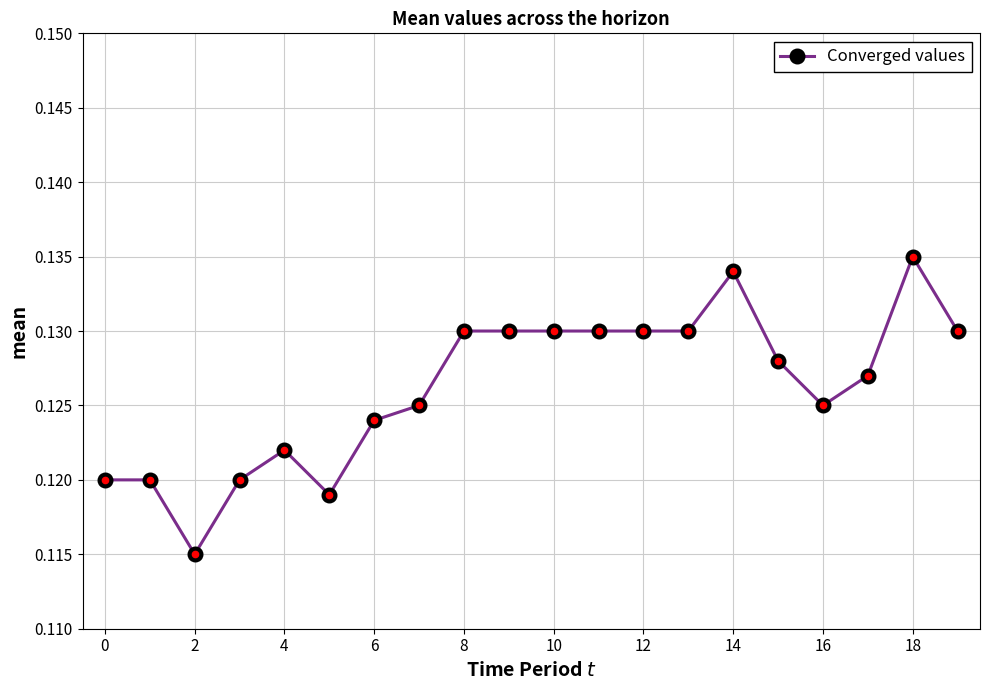

How many values are between 0 and 1?

20